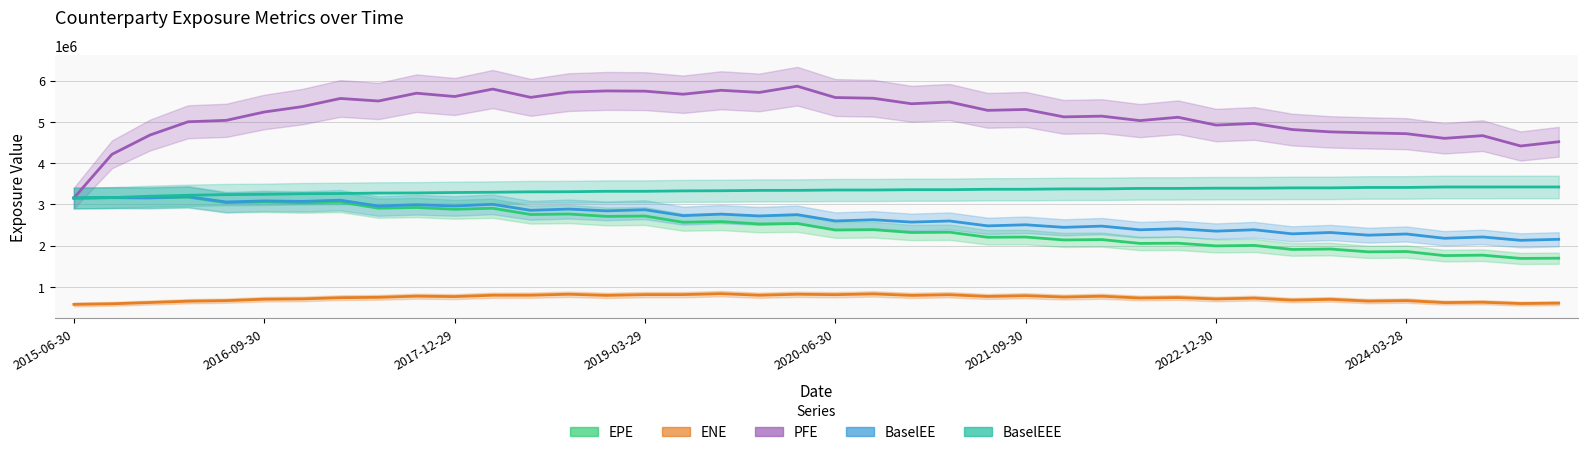

What is the difference between the ENE values at 16 and 11?

14818.0